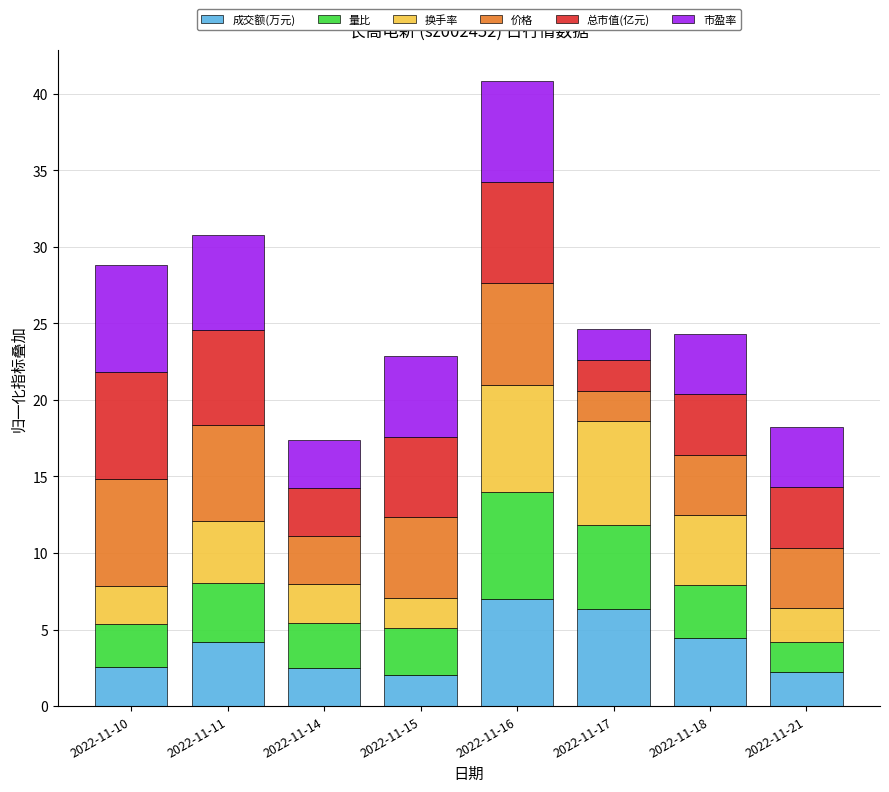

At which category is the sum across all series the highest?

2022-11-16